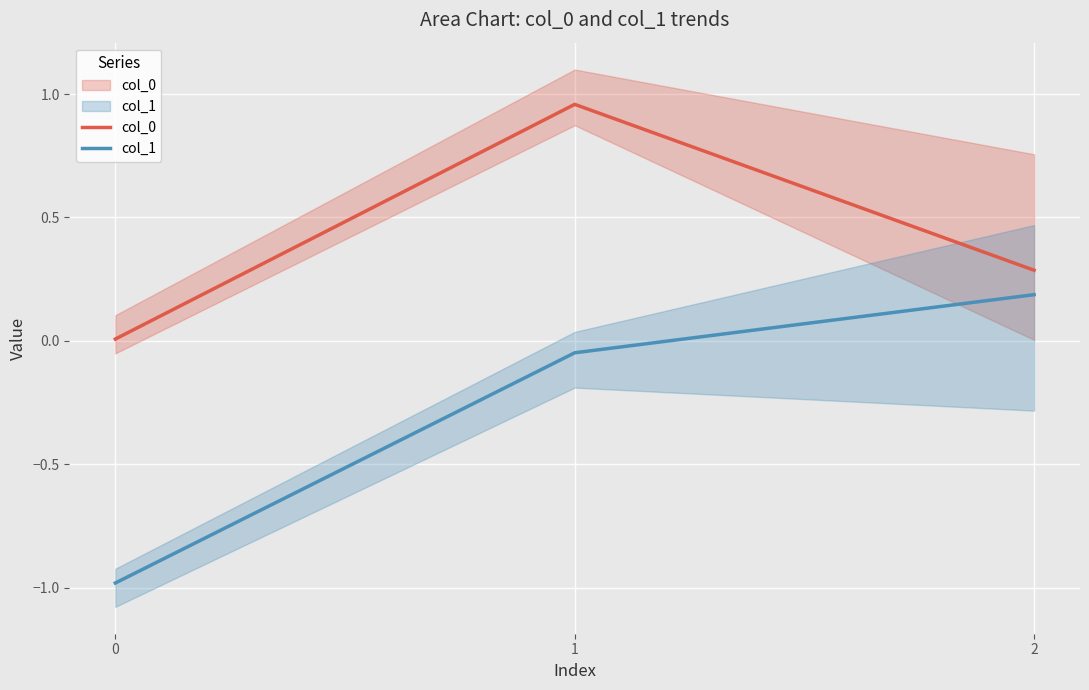

What is the difference between the col_1 values at 2 and 1?

0.2